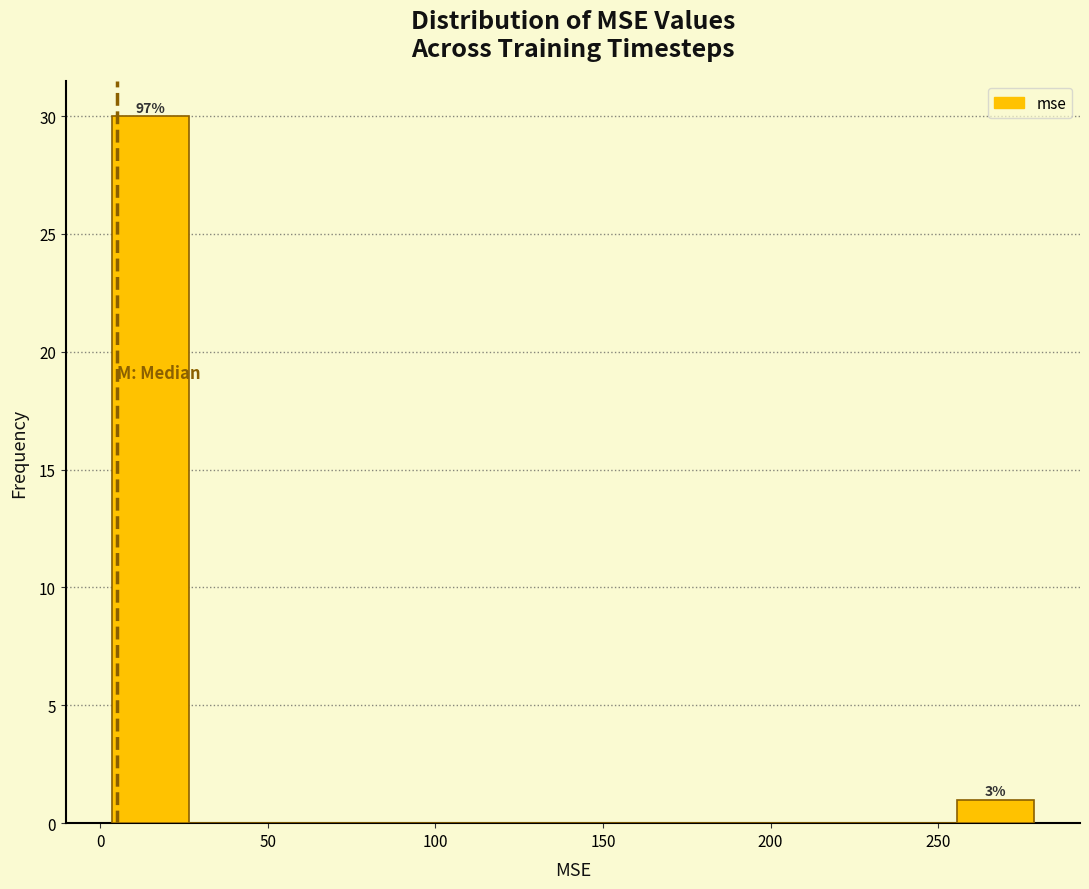

Which range on the x-axis has the tallest bar?

5 to 25